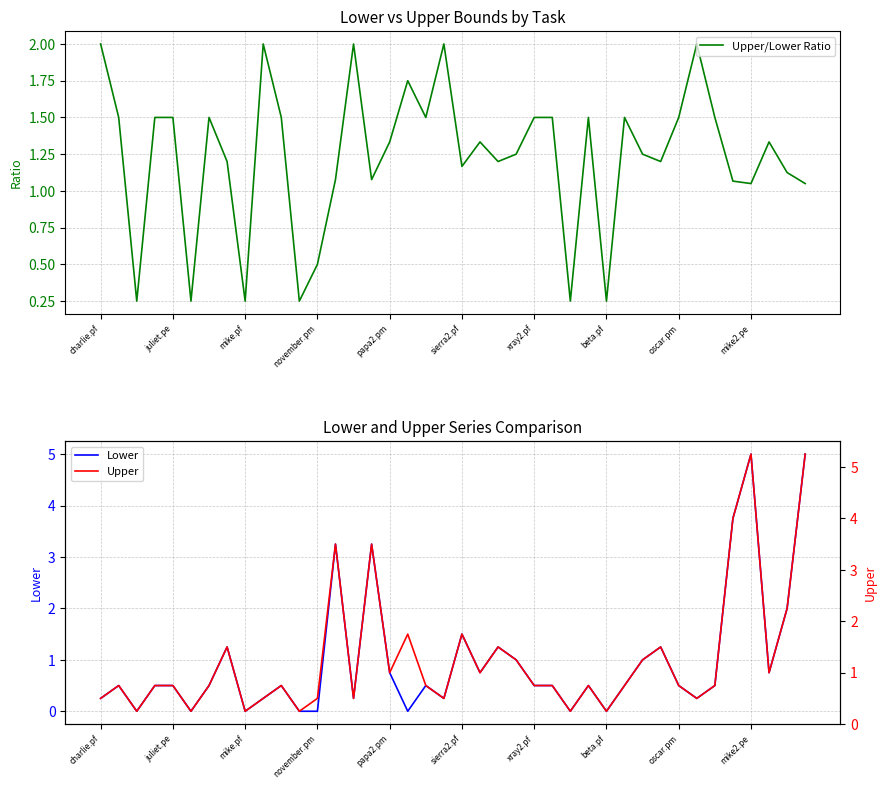

What is the maximum value shown in the chart?

5.2